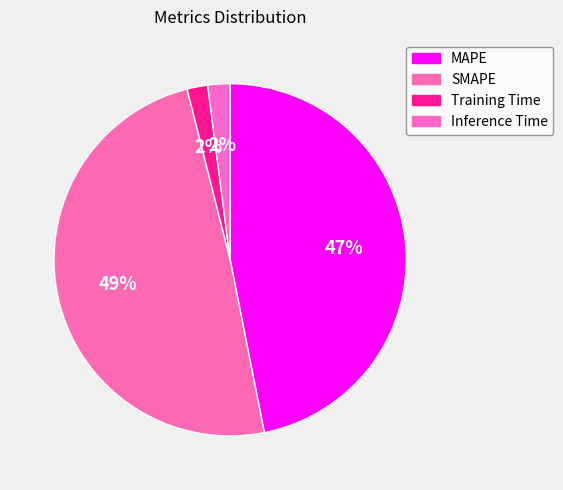

Does Inference Time represent more than half of the total?

No